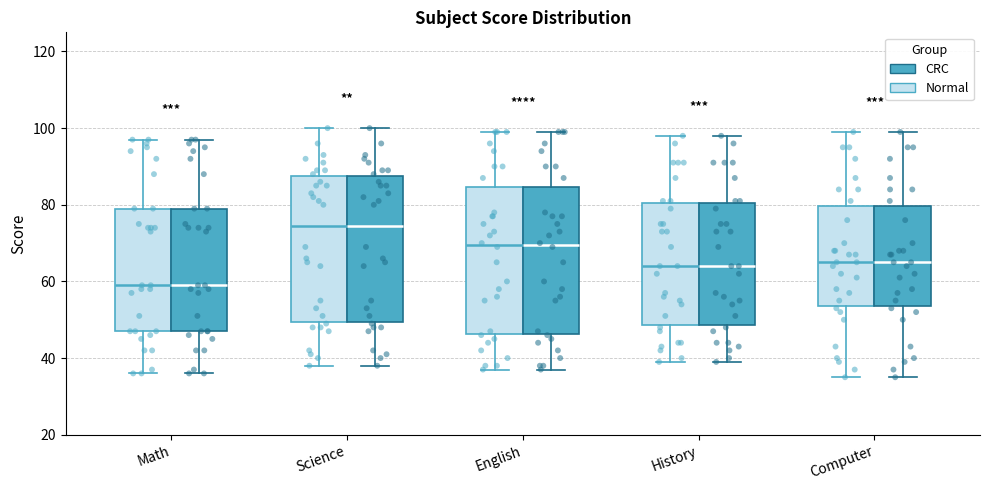

Where does the upper whisker of the box for Math (Normal) end on the y-axis? The values are not printed on the chart, so give them approximately, as read against the axis.

98